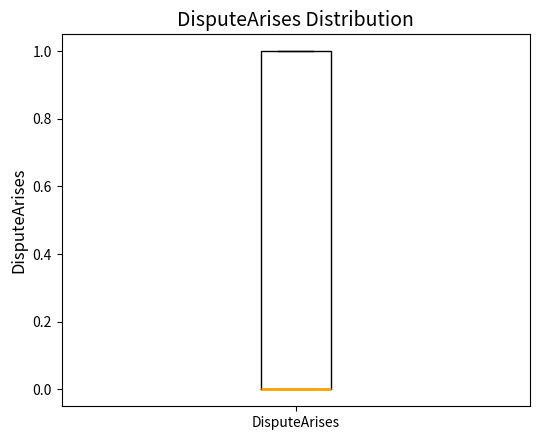

Read this box plot against the y-axis: the position of the median line, the range covered by the box, and the ends of both whiskers. The values are not printed on the chart, so give them approximately, as read against the axis.

median 0 (drawn on the box's lower edge), box 0 to 1, whiskers 0 to 1